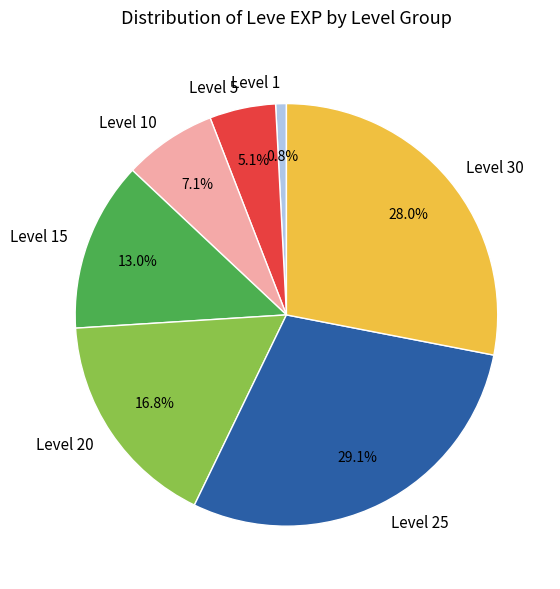

How many segments does this pie chart have?

7